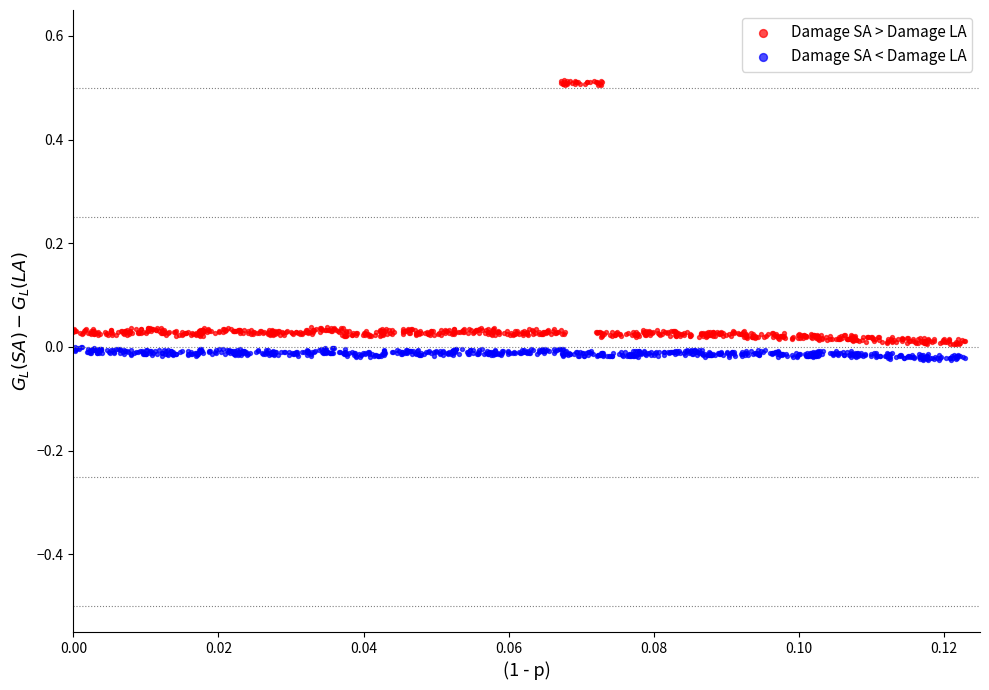

Which series reaches the maximum Y coordinate?

Damage SA > Damage LA